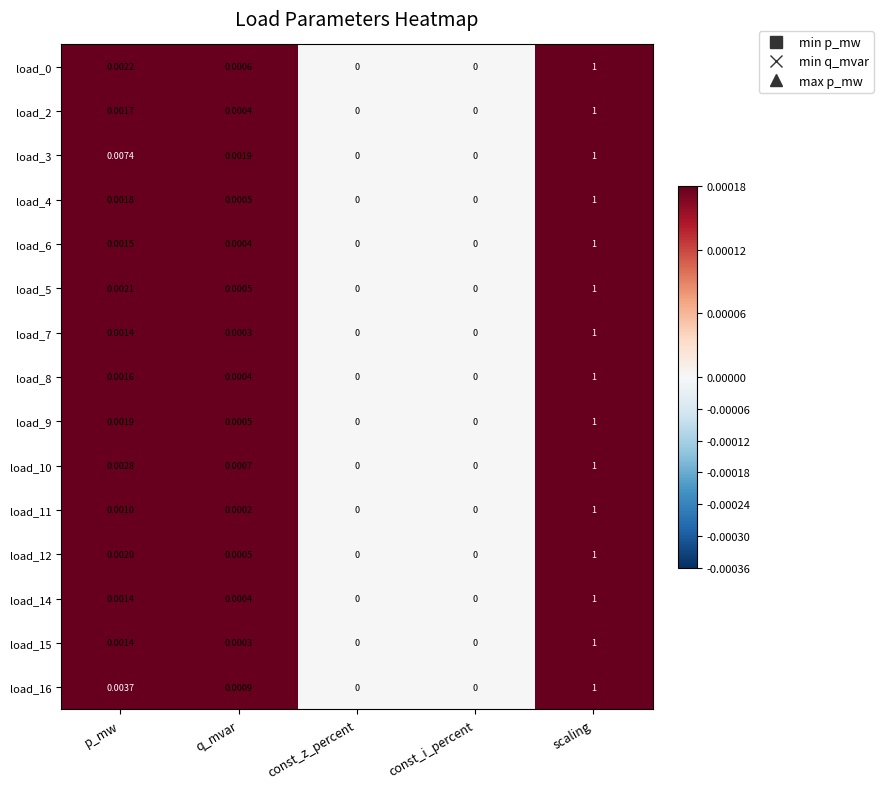

At which category does the chart reach its peak across all series?

scaling